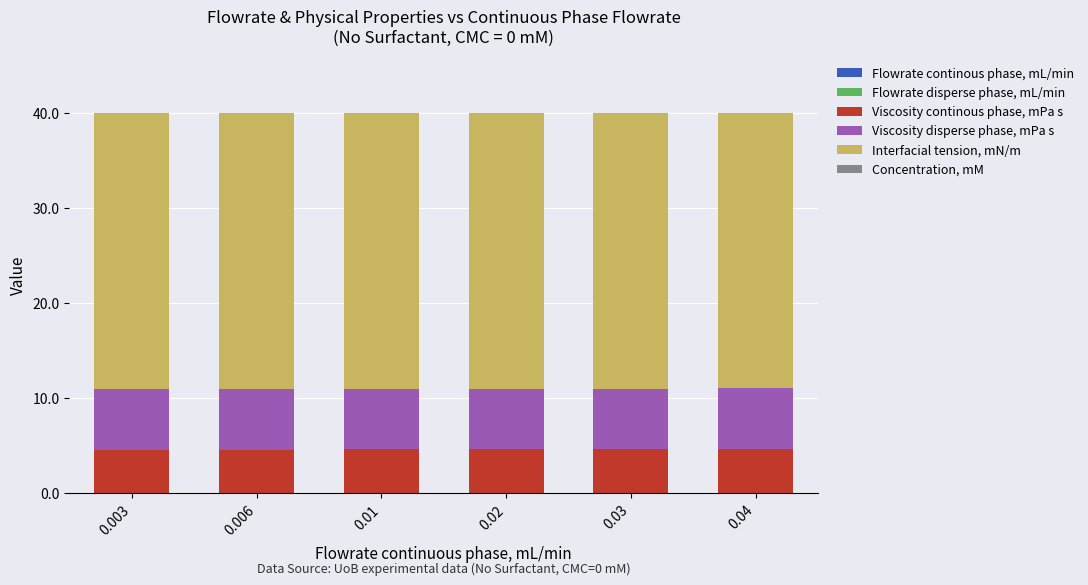

At how many categories does at least one series exceed 25?

6